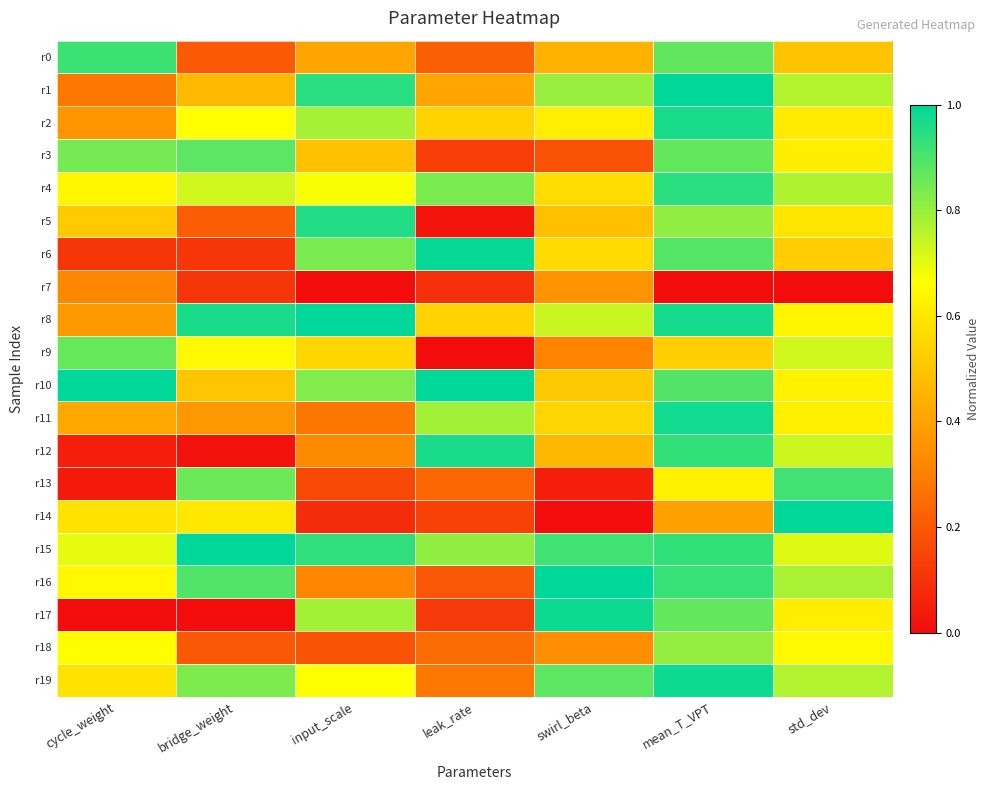

Reading left to right, extract all data points from this chart.

r0: cycle_weight=0.9	bridge_weight=0.2	input_scale=0.4	leak_rate=0.2	swirl_beta=0.4	mean_T_VPT=0.9	std_dev=0.5
r1: cycle_weight=0.3	bridge_weight=0.5	input_scale=0.9	leak_rate=0.4	swirl_beta=0.8	mean_T_VPT=1.0	std_dev=0.8
r2: cycle_weight=0.4	bridge_weight=0.7	input_scale=0.8	leak_rate=0.5	swirl_beta=0.6	mean_T_VPT=1.0	std_dev=0.6
r3: cycle_weight=0.8	bridge_weight=0.9	input_scale=0.5	leak_rate=0.1	swirl_beta=0.2	mean_T_VPT=0.9	std_dev=0.6
r4: cycle_weight=0.6	bridge_weight=0.7	input_scale=0.7	leak_rate=0.8	swirl_beta=0.6	mean_T_VPT=0.9	std_dev=0.8
r5: cycle_weight=0.5	bridge_weight=0.2	input_scale=1.0	leak_rate=0.0	swirl_beta=0.5	mean_T_VPT=0.8	std_dev=0.6
r6: cycle_weight=0.1	bridge_weight=0.1	input_scale=0.8	leak_rate=1.0	swirl_beta=0.6	mean_T_VPT=0.9	std_dev=0.5
r7: cycle_weight=0.3	bridge_weight=0.1	input_scale=0.0	leak_rate=0.1	swirl_beta=0.4	mean_T_VPT=0.0	std_dev=0.0
r8: cycle_weight=0.4	bridge_weight=1.0	input_scale=1.0	leak_rate=0.5	swirl_beta=0.7	mean_T_VPT=1.0	std_dev=0.6
r9: cycle_weight=0.9	bridge_weight=0.6	input_scale=0.5	leak_rate=0.0	swirl_beta=0.3	mean_T_VPT=0.5	std_dev=0.7
r10: cycle_weight=1.0	bridge_weight=0.5	input_scale=0.8	leak_rate=1.0	swirl_beta=0.5	mean_T_VPT=0.9	std_dev=0.6
r11: cycle_weight=0.4	bridge_weight=0.4	input_scale=0.3	leak_rate=0.8	swirl_beta=0.5	mean_T_VPT=1.0	std_dev=0.6
r12: cycle_weight=0.1	bridge_weight=0.0	input_scale=0.3	leak_rate=1.0	swirl_beta=0.5	mean_T_VPT=0.9	std_dev=0.7
r13: cycle_weight=0.0	bridge_weight=0.9	input_scale=0.2	leak_rate=0.2	swirl_beta=0.0	mean_T_VPT=0.6	std_dev=0.9
r14: cycle_weight=0.6	bridge_weight=0.6	input_scale=0.1	leak_rate=0.1	swirl_beta=0.0	mean_T_VPT=0.4	std_dev=1.0
r15: cycle_weight=0.7	bridge_weight=1.0	input_scale=0.9	leak_rate=0.8	swirl_beta=0.9	mean_T_VPT=0.9	std_dev=0.7
r16: cycle_weight=0.6	bridge_weight=0.9	input_scale=0.3	leak_rate=0.2	swirl_beta=1.0	mean_T_VPT=0.9	std_dev=0.8
r17: cycle_weight=0.0	bridge_weight=0.0	input_scale=0.8	leak_rate=0.1	swirl_beta=1.0	mean_T_VPT=0.9	std_dev=0.6
r18: cycle_weight=0.7	bridge_weight=0.2	input_scale=0.2	leak_rate=0.2	swirl_beta=0.3	mean_T_VPT=0.8	std_dev=0.6
r19: cycle_weight=0.6	bridge_weight=0.8	input_scale=0.7	leak_rate=0.3	swirl_beta=0.9	mean_T_VPT=1.0	std_dev=0.8